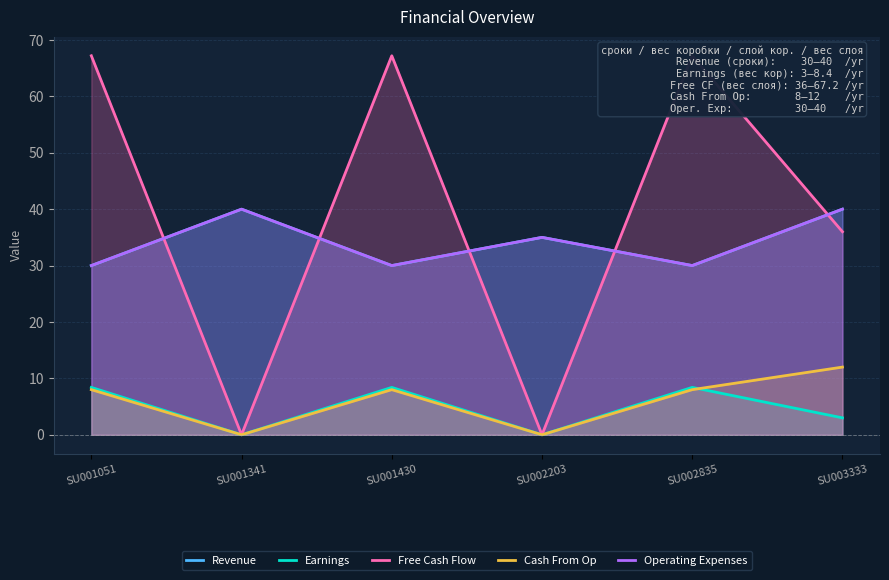

Which has a higher value, SU003333 or SU001341?

SU003333